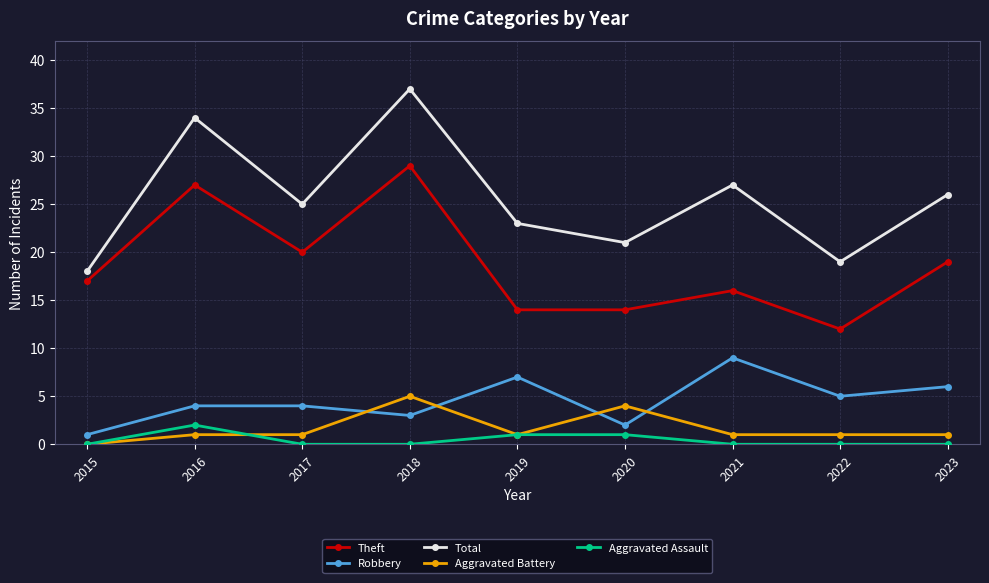

At which category is the sum across all series the highest?

2018